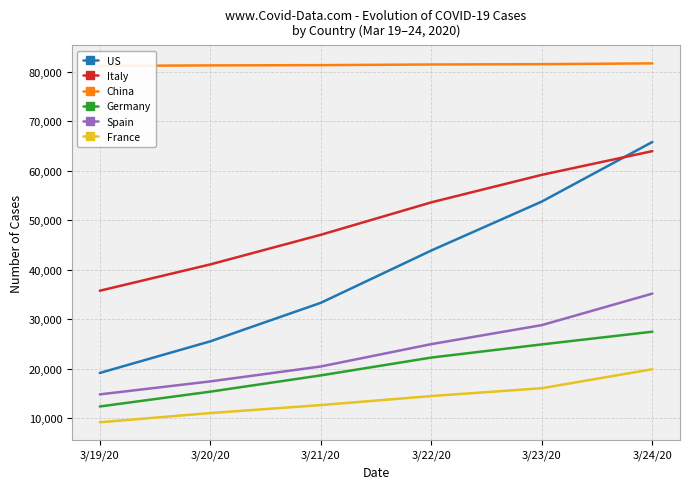

List the labels in order of Italy value, smallest first.

3/19/20, 3/20/20, 3/21/20, 3/22/20, 3/23/20, 3/24/20